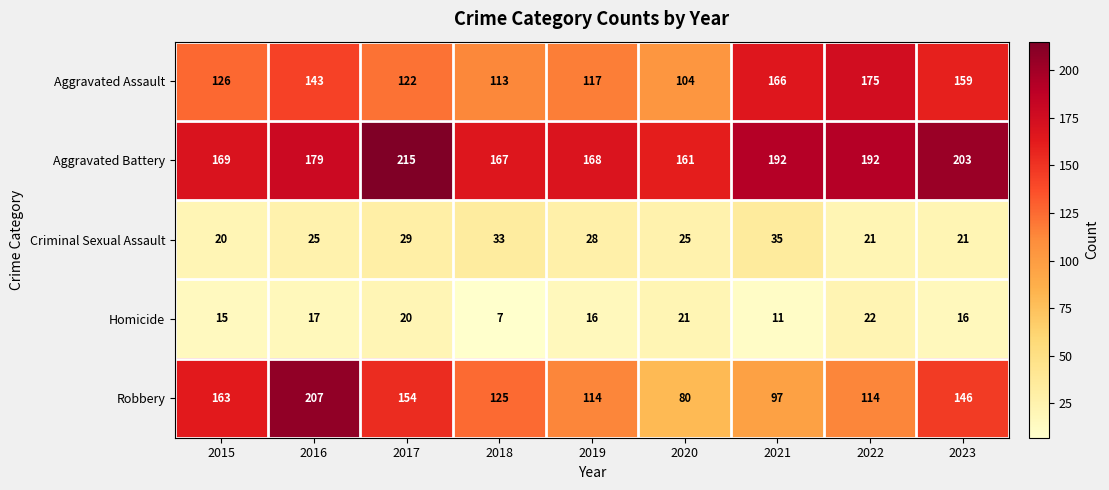

What is the sum of all Homicide values?

145